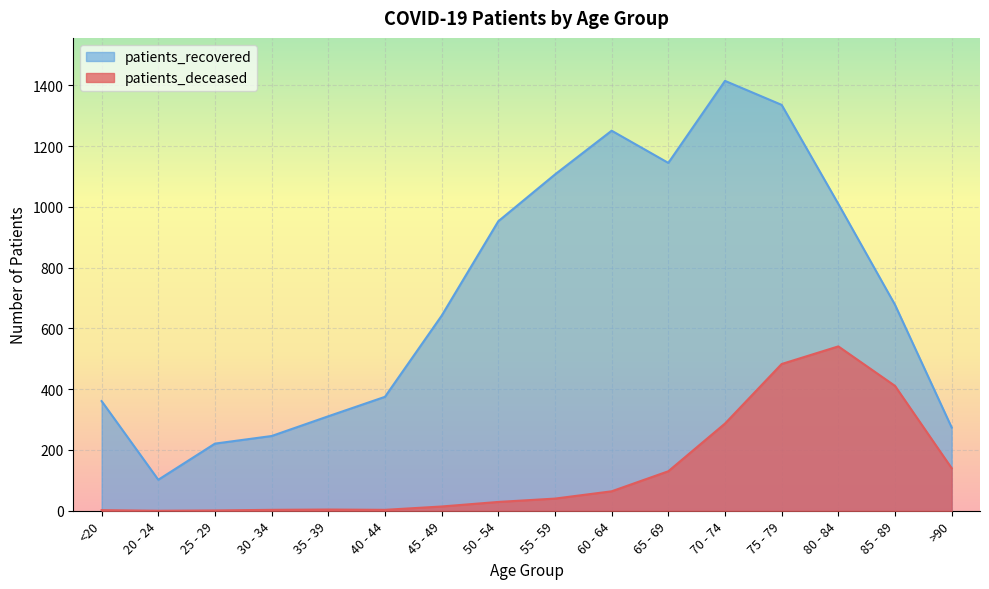

Which series has the widest spread of values?

patients_recovered